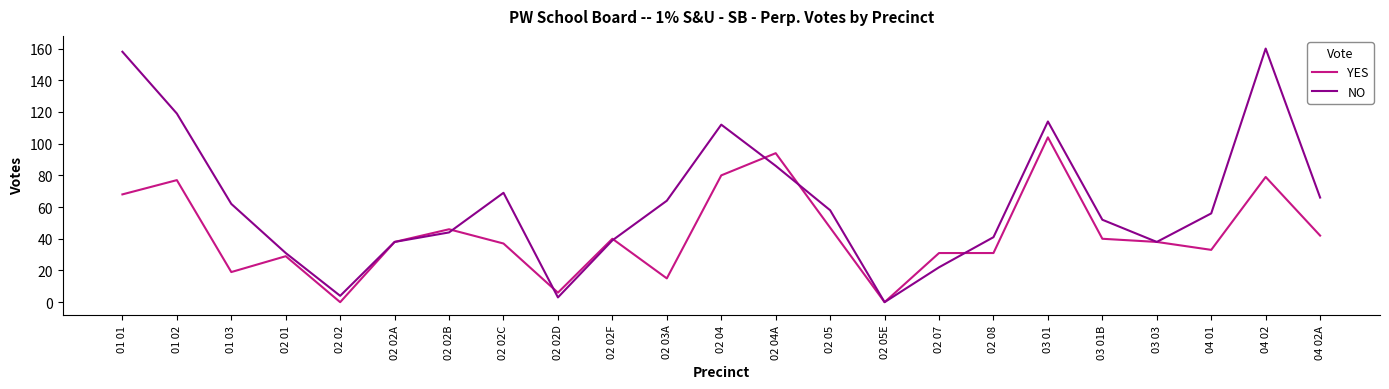

Which series has the widest spread of values?

NO